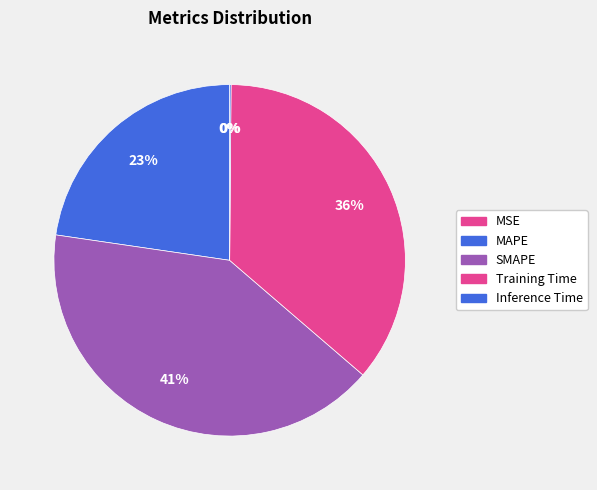

Rank the categories by value from lowest to highest.

MSE, Inference Time, MAPE, Training Time, SMAPE